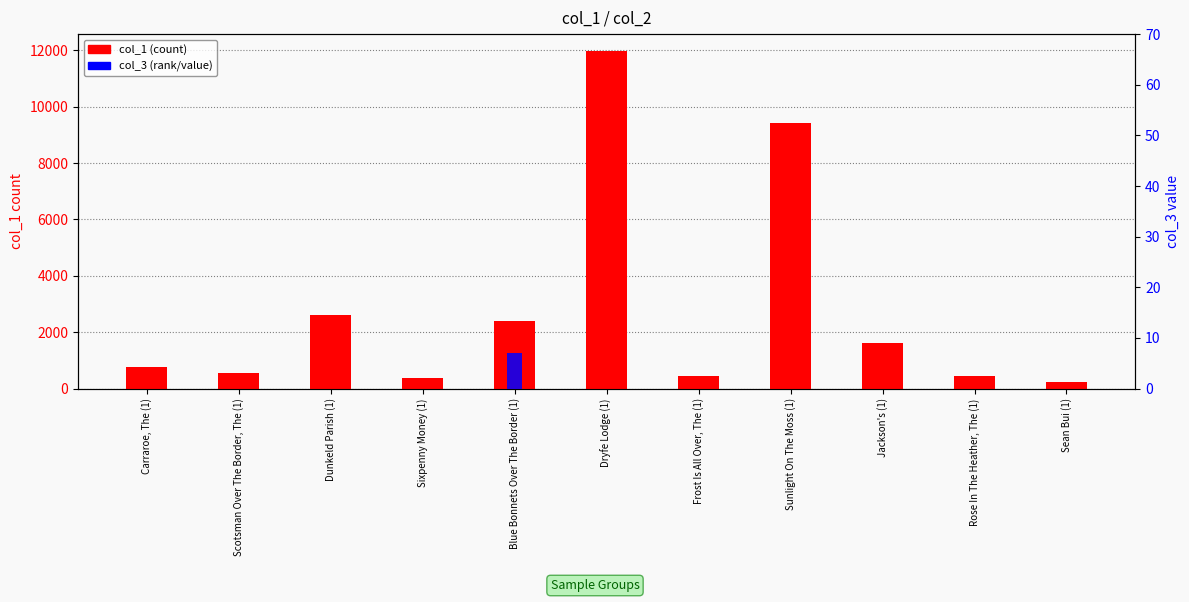

What is the difference between the col_1 (count) values at Blue Bonnets Over The Border (1) and Sean Bui (1)?

2167